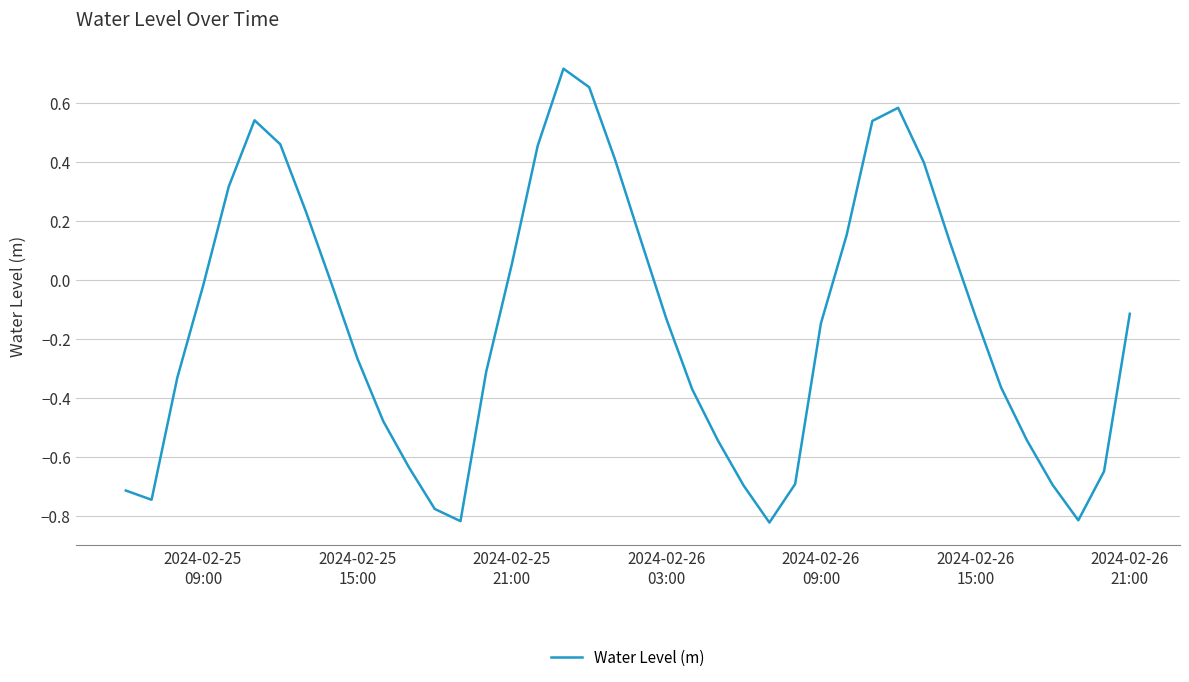

What is the difference between the maximum and minimum values?

1.5